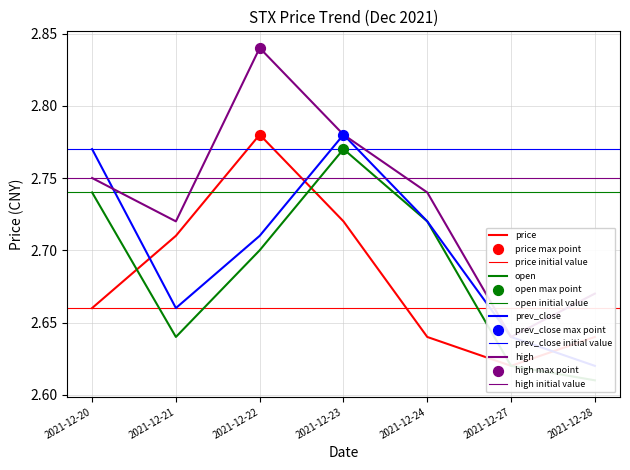

Which series reaches the maximum Y coordinate?

high